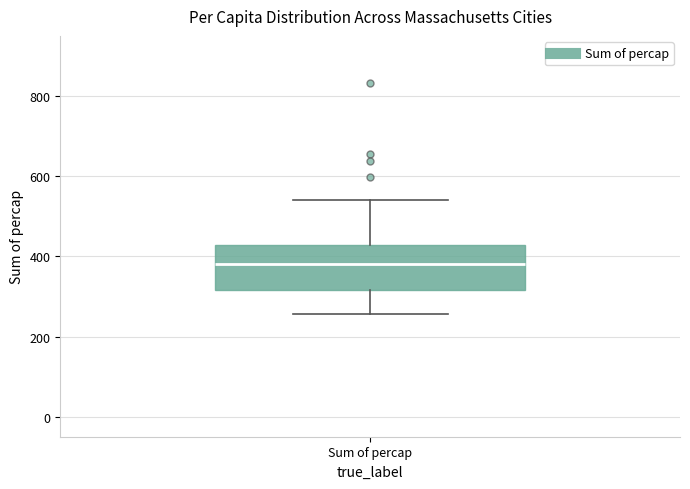

Transcribe this box plot: give where the median line is, the range the box spans, and where the two whiskers end, as read against the y-axis. The values are not printed on the chart, so give them approximately, as read against the axis.

median 380, box 320 to 420, whiskers 260 to 540